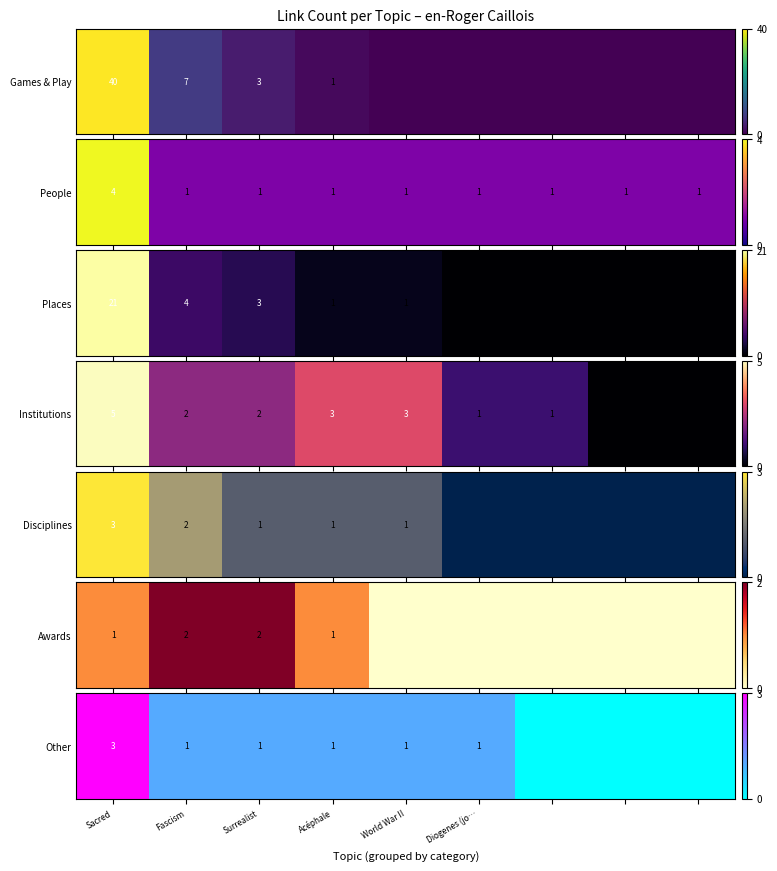

The chart shows a value of 1 at Surrealist. True or false?

True